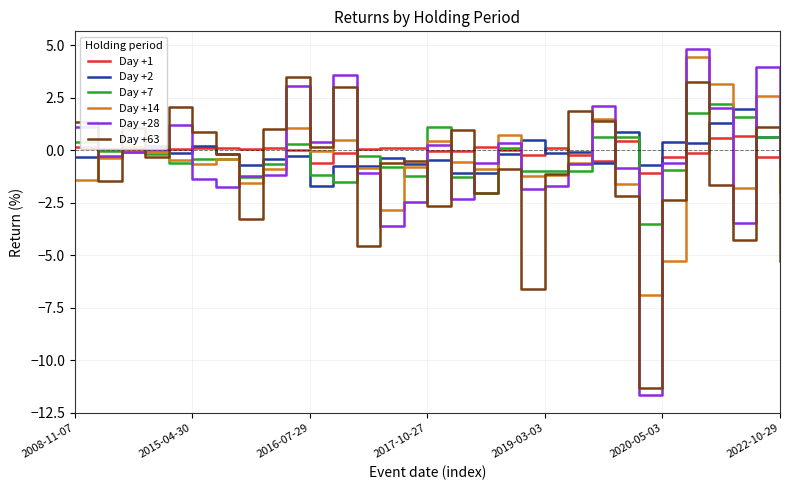

What is the maximum value for Day +2?

2.0